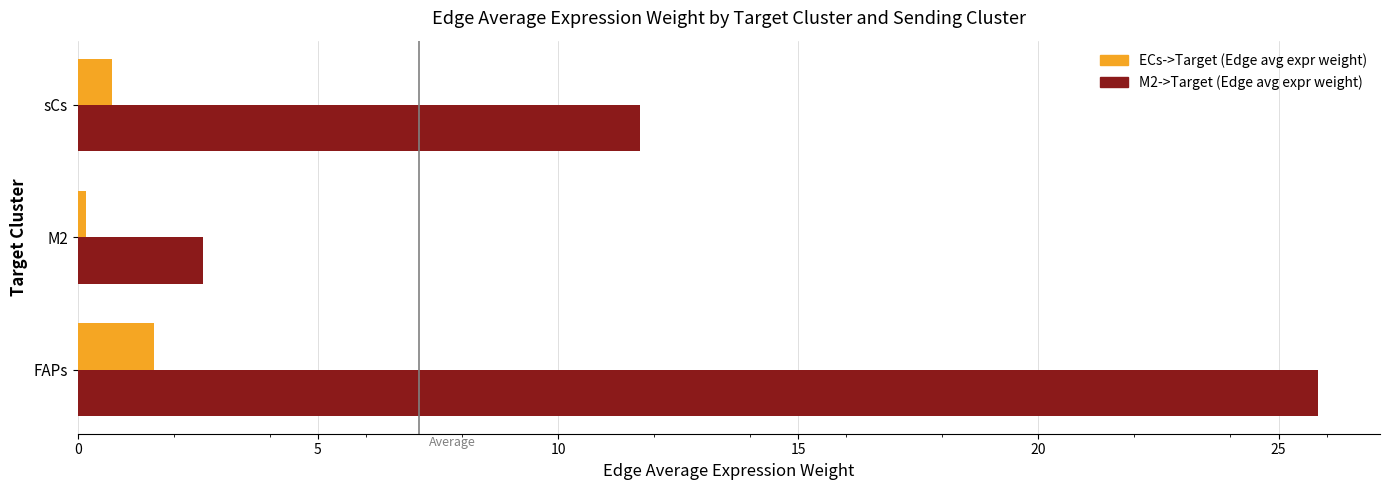

At which category does the chart reach its minimum across all series?

M2